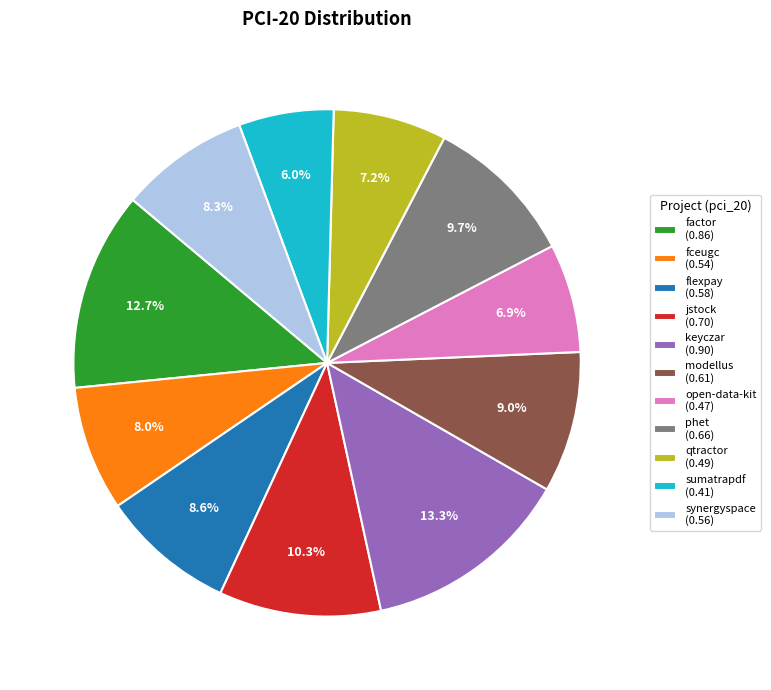

How many segments does this pie chart have?

11